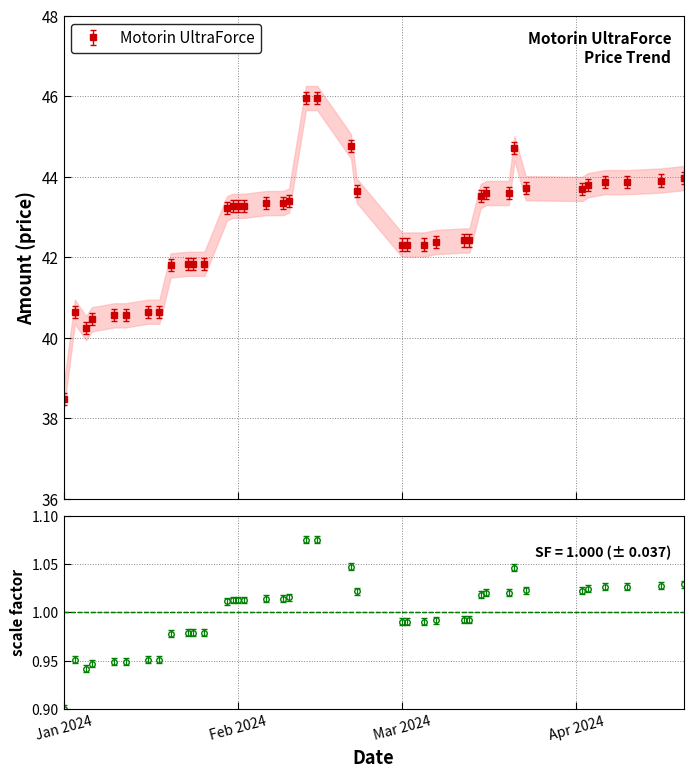

Reading left to right, extract all data points from this chart.

0.9	1.0	0.9	1.0	1.0	1.0	1.0	1.0	1.0	1.0	1.0	1.0	1.0	1.0	1.0	1.0	1.0	1.0	1.0	1.1	1.1	1.1	1.0	1.0	1.0	1.0	1.0	1.0	1.0	1.0	1.0	1.0	1.0	1.0	1.0	1.0	1.0	1.0	1.0	1.0